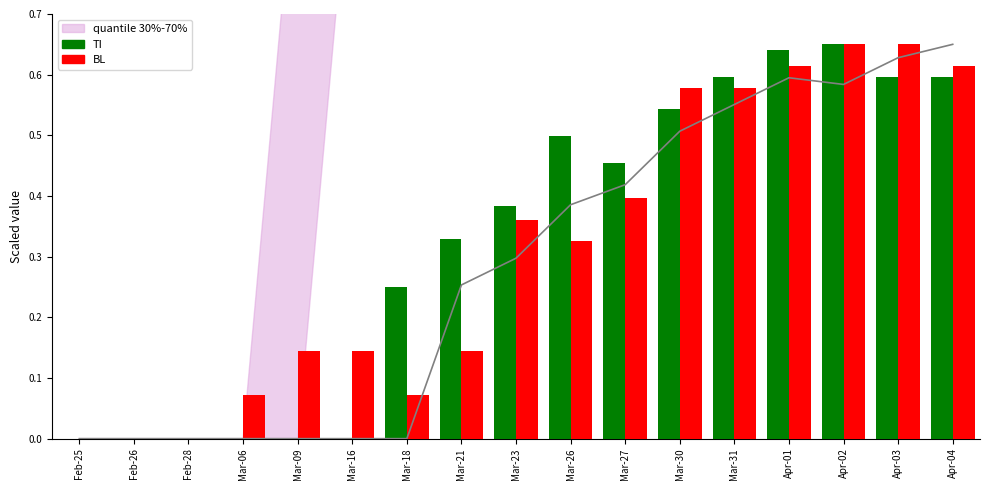

What is the difference between the highest and lowest values at Mar-16?

0.1